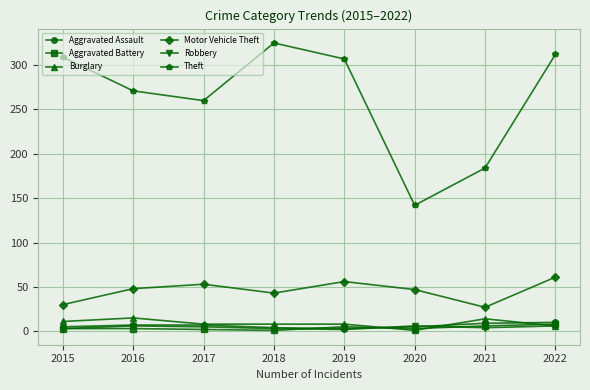

How many Aggravated Assault values are between 5 and 9?

5